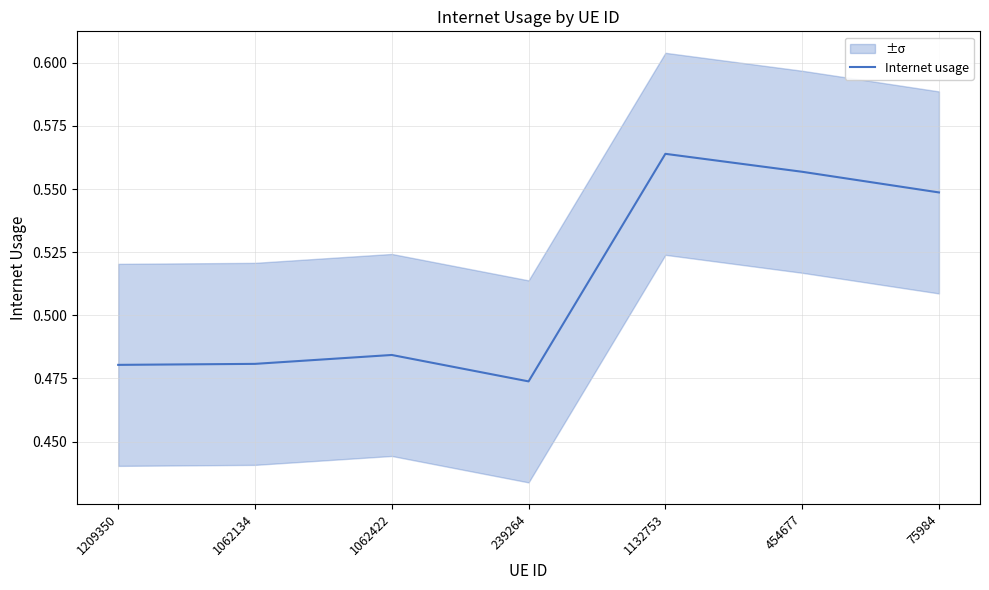

At which label is the value closest to 0?

239264